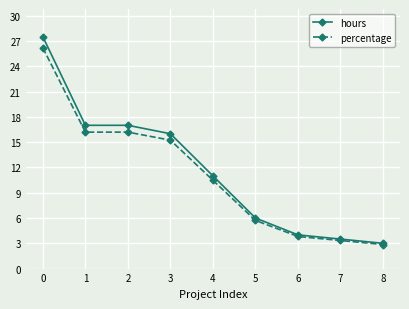

Is the value of percentage at 4 greater than the value of hours at 5?

Yes